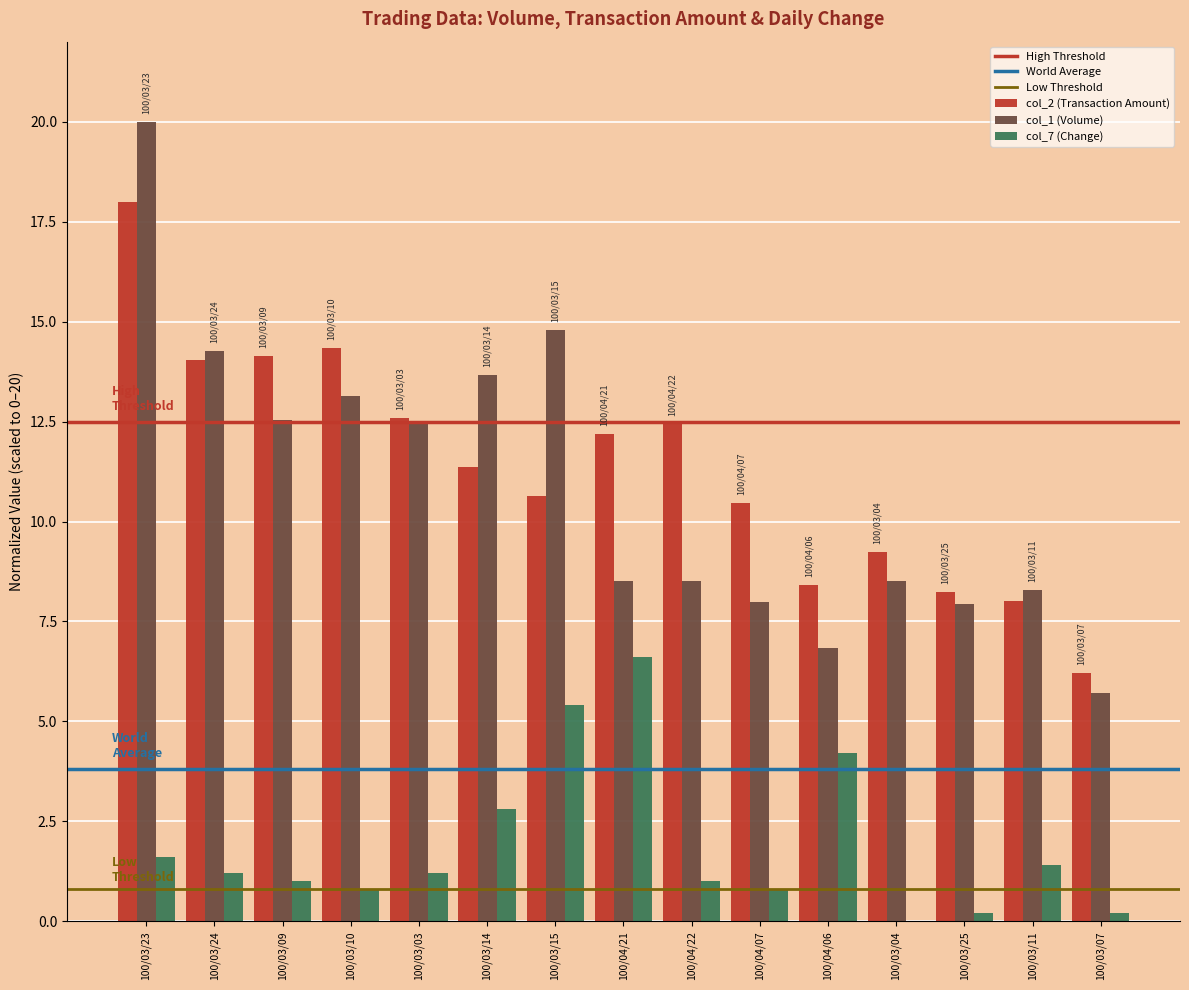

At which label does col_7 (Change) reach its peak?

100/04/21